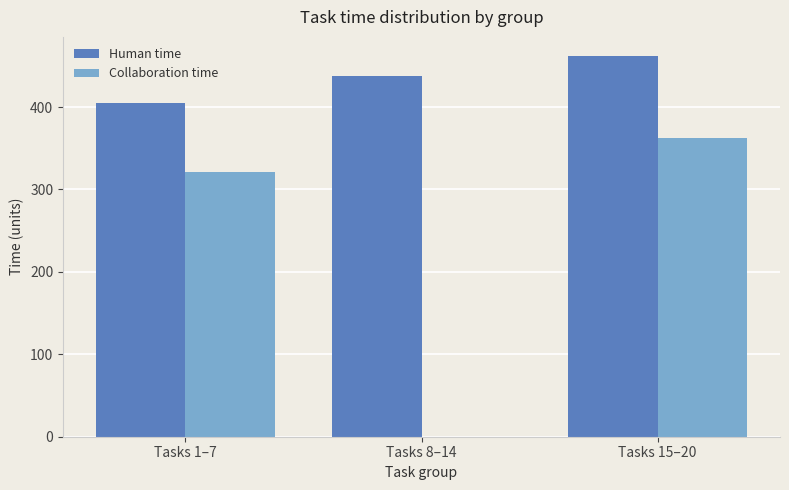

Is the value of Human time at Tasks 8–14 greater than the value of Collaboration time at Tasks 15–20?

Yes